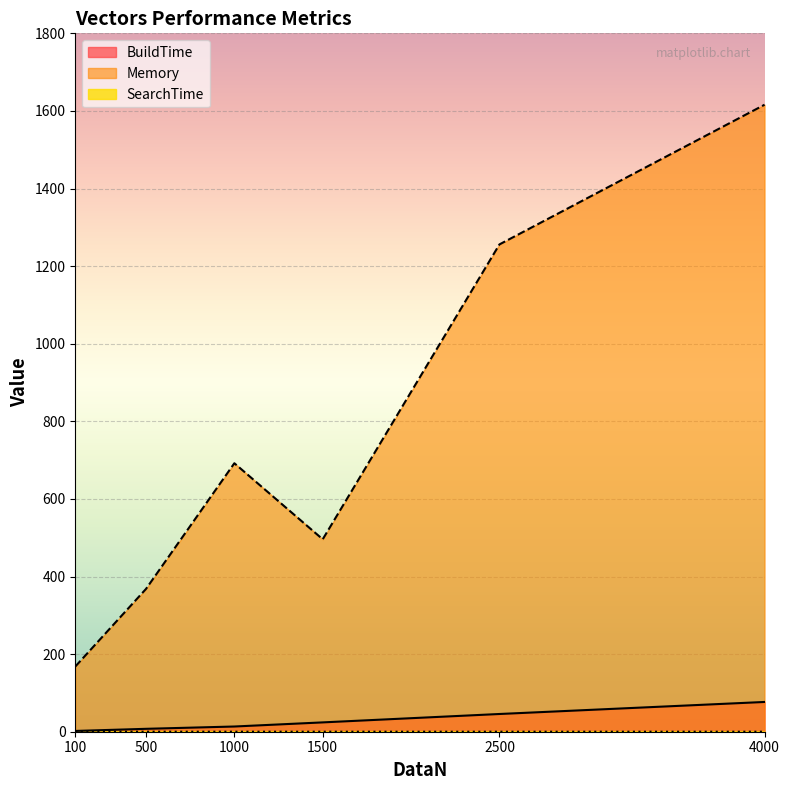

What are all the series names shown in the legend?

BuildTime, Memory, SearchTime